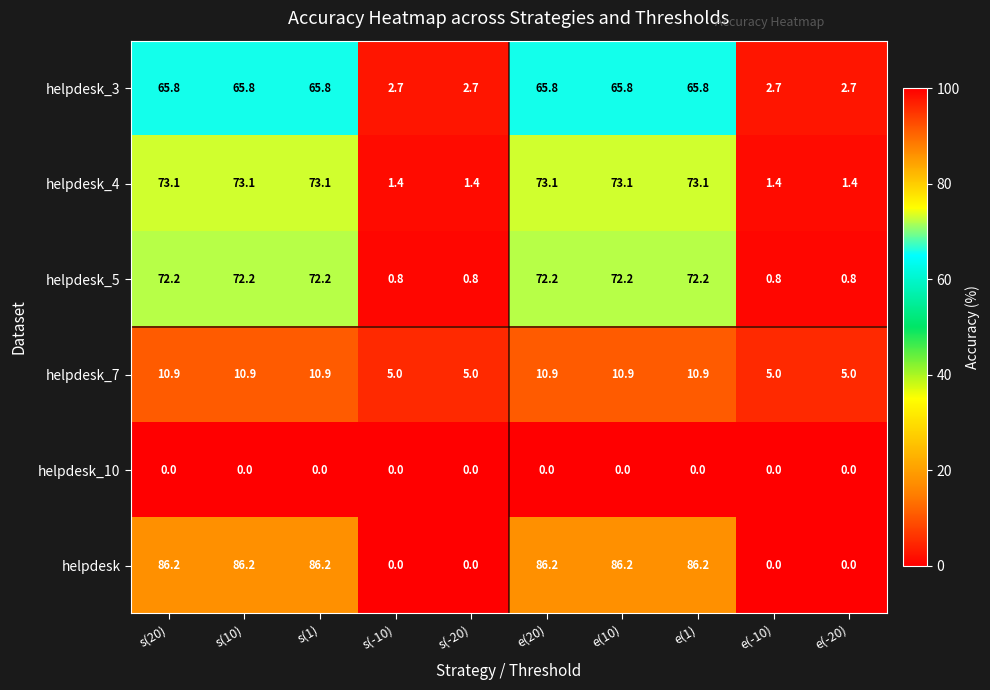

What is the difference between the second highest and second lowest values in the helpdesk_5 series?

71.4